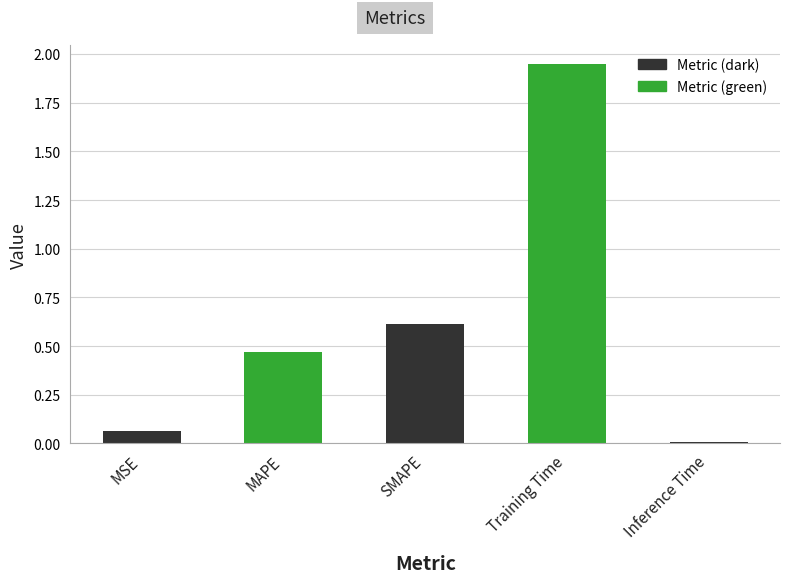

Between Inference Time and MSE, which is larger?

MSE